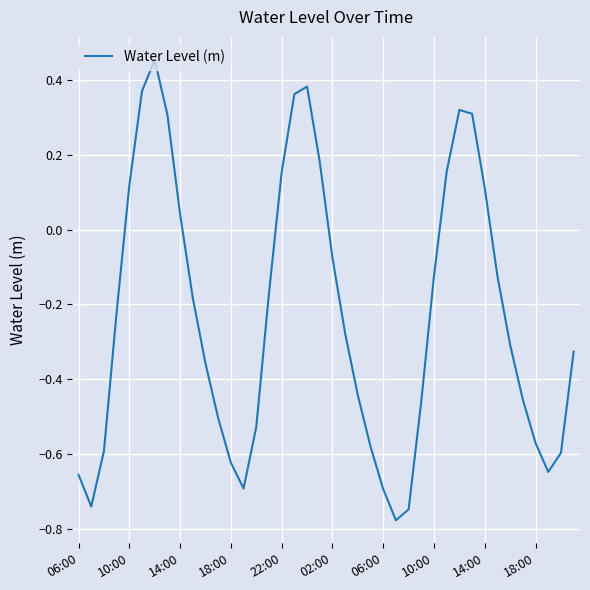

How many positive values are there?

13